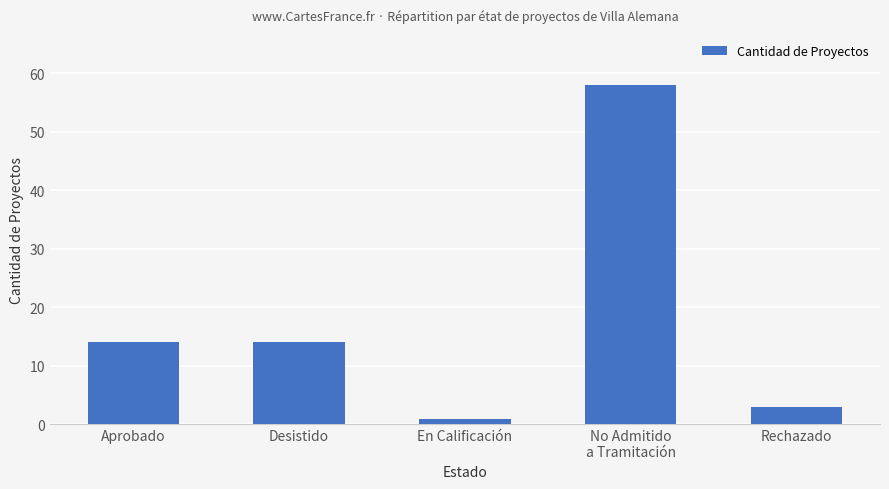

The chart shows a value of 3 at Rechazado. True or false?

True